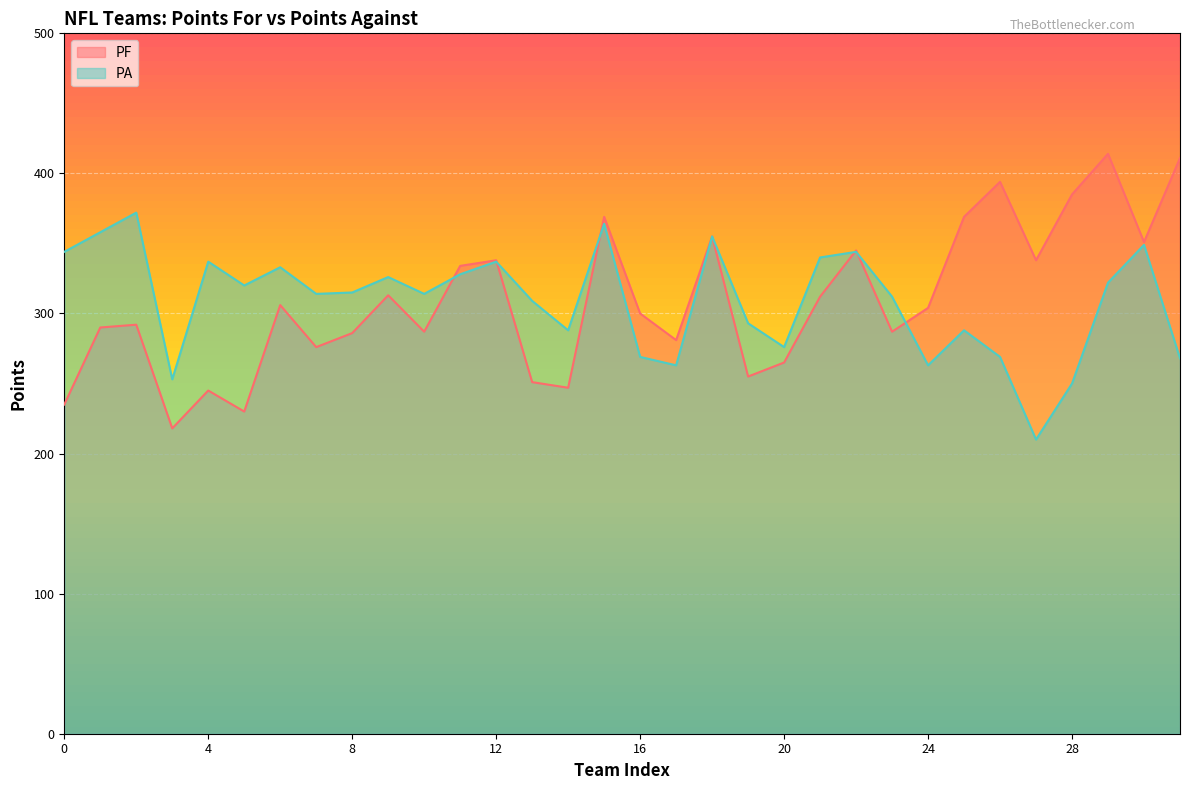

Read the PA value at Los Angeles Rams, to the nearest 5.

320